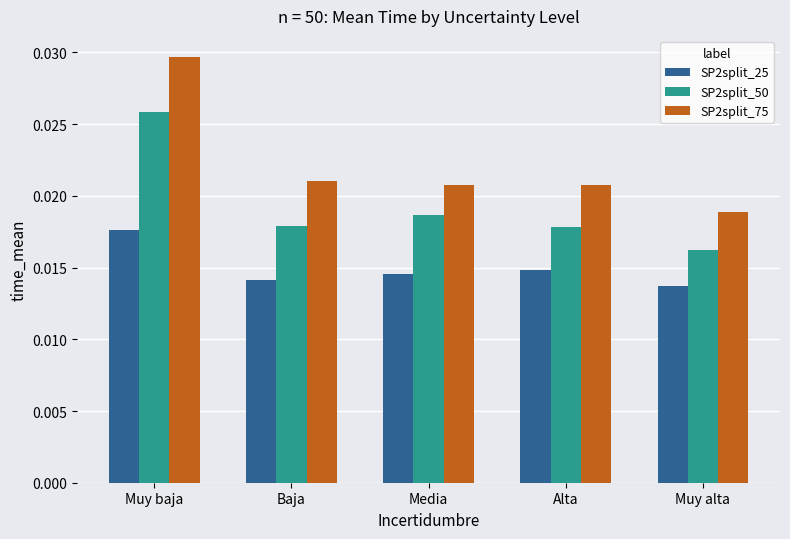

What is the sum of all SP2split_50 values?

0.1